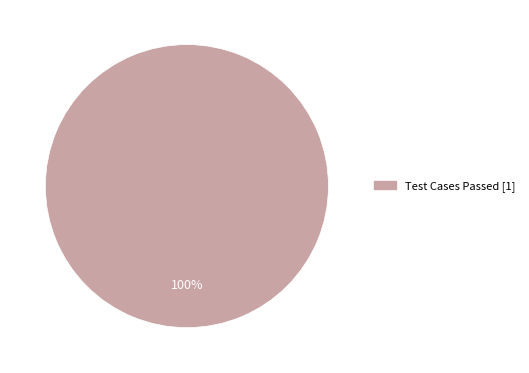

Which category accounts for the majority?

Test Cases Passed